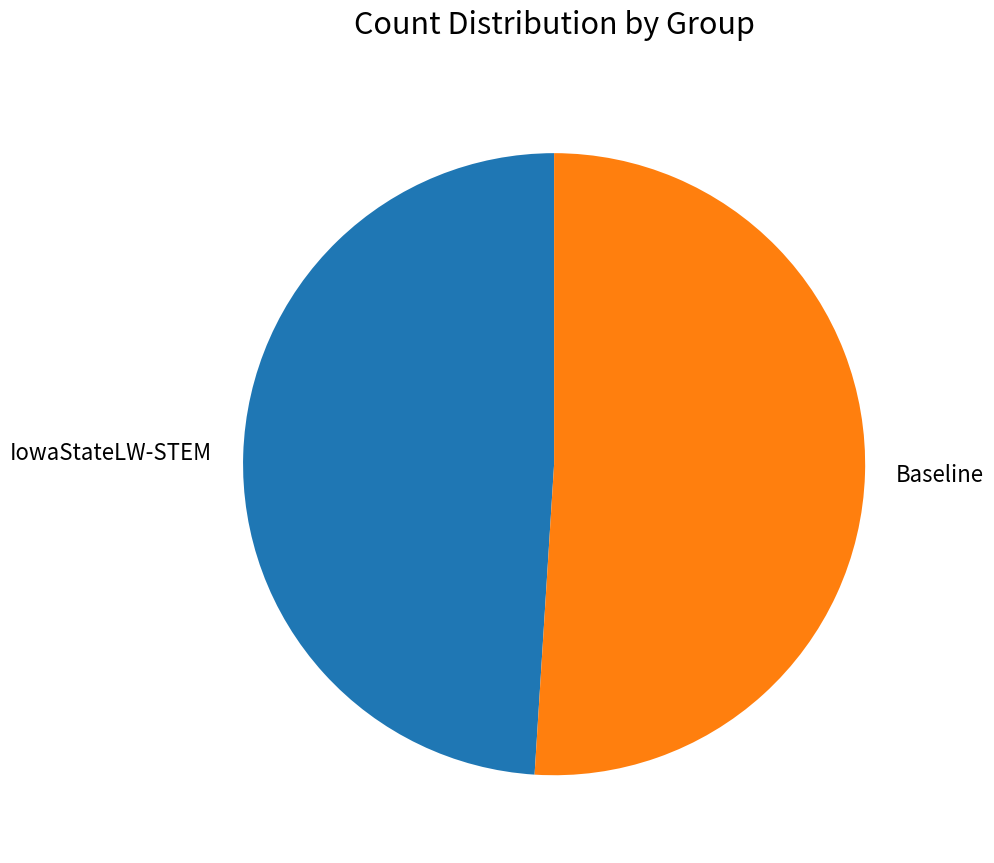

Rank the categories by value from highest to lowest.

Baseline, IowaStateLW-STEM